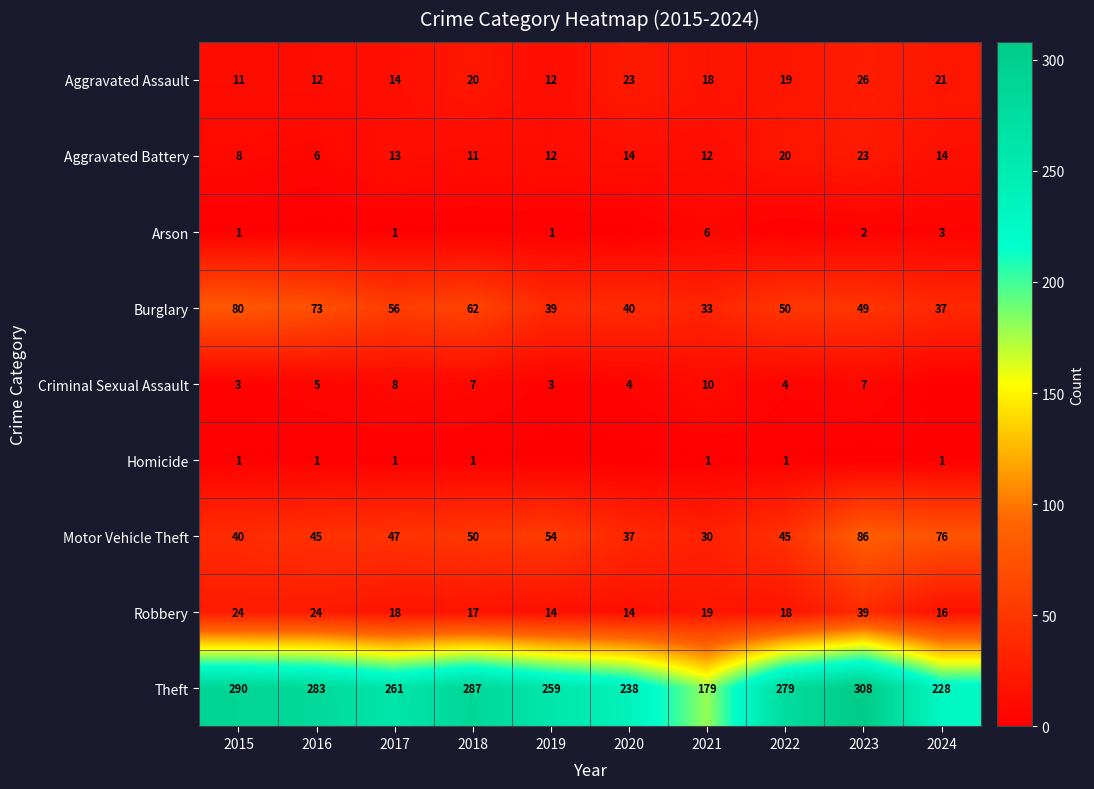

Which has a higher value, 2020 or 2022?

2020